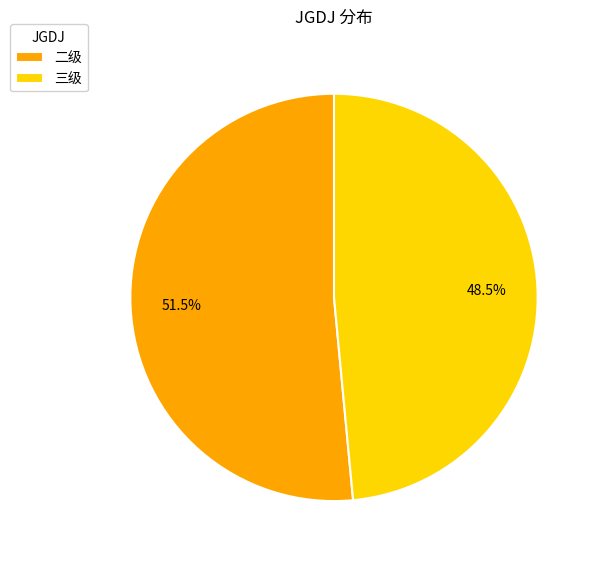

Rank the categories by value from lowest to highest.

三级, 二级